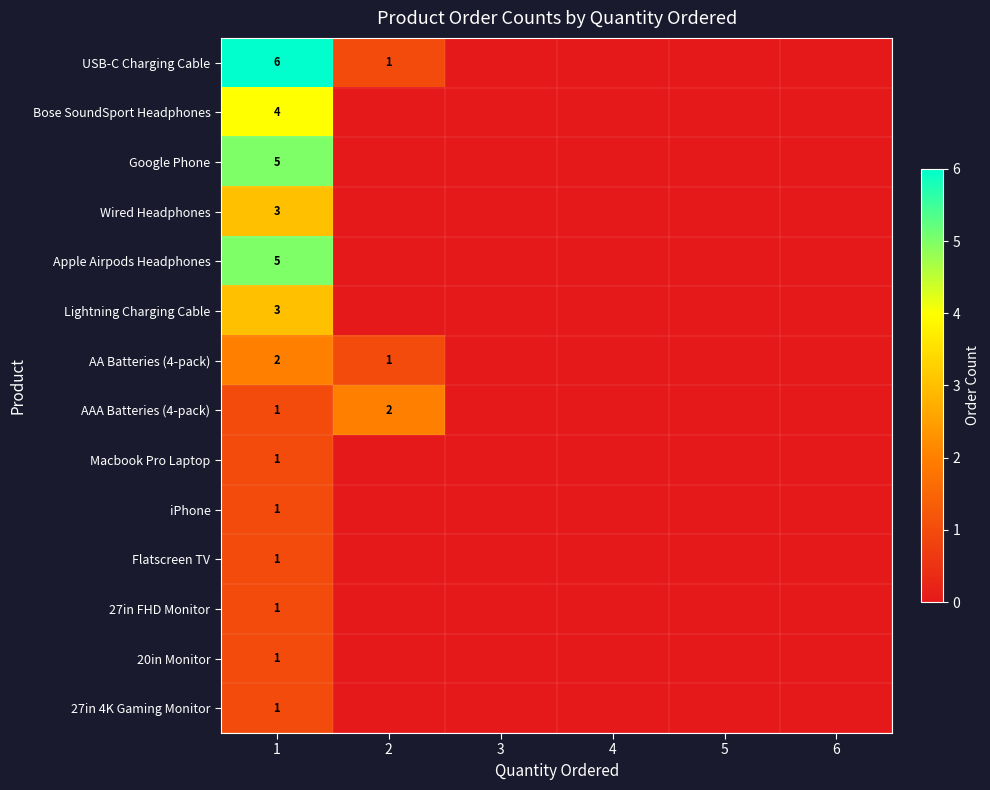

List the series in order of their peak value, lowest first.

Macbook Pro Laptop, iPhone, Flatscreen TV, 27in FHD Monitor, 20in Monitor, 27in 4K Gaming Monitor, AA Batteries (4-pack), AAA Batteries (4-pack), Wired Headphones, Lightning Charging Cable, Bose SoundSport Headphones, Google Phone, Apple Airpods Headphones, USB-C Charging Cable